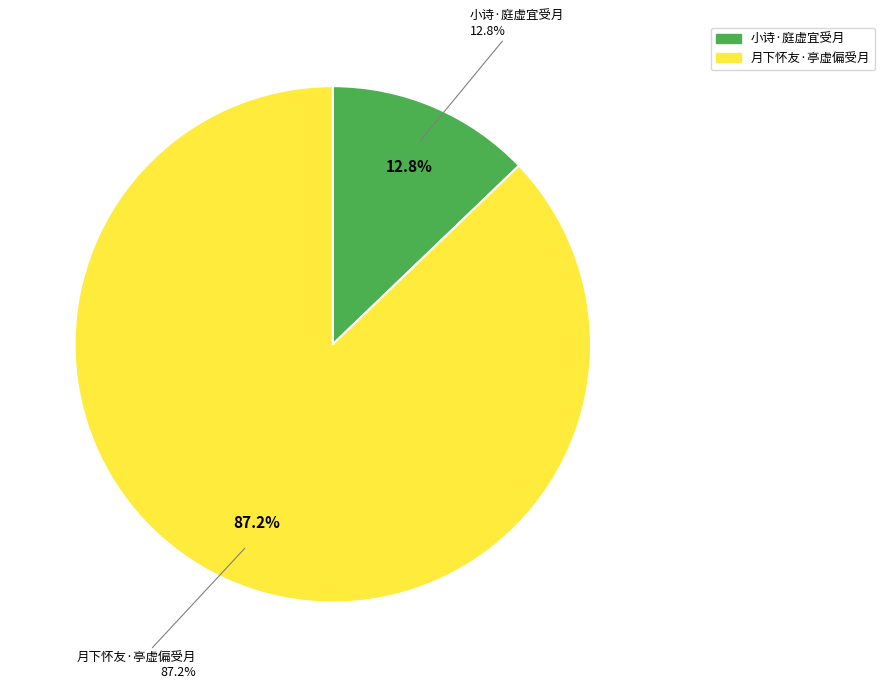

Which slice is the smallest?

小诗·庭虚宜受月